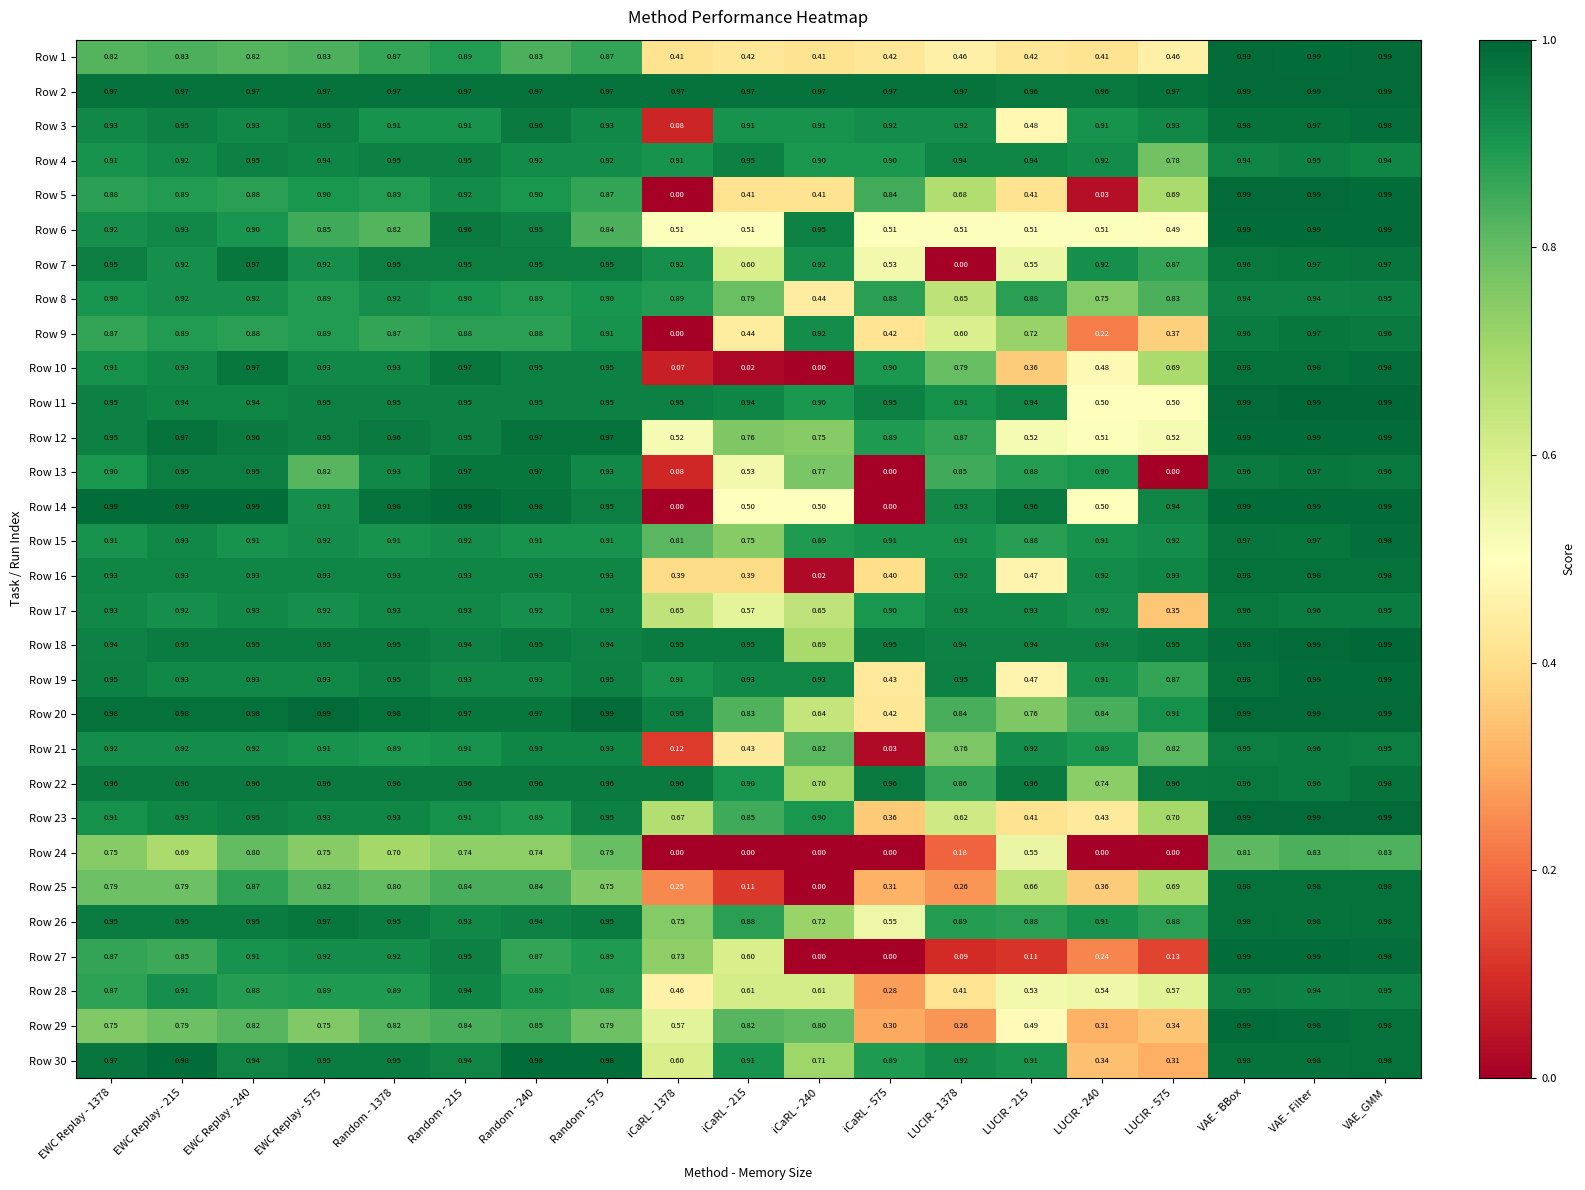

Is the value of Row 21 at iCaRL - 575 greater than the value of Row 22 at iCaRL - 1378?

No